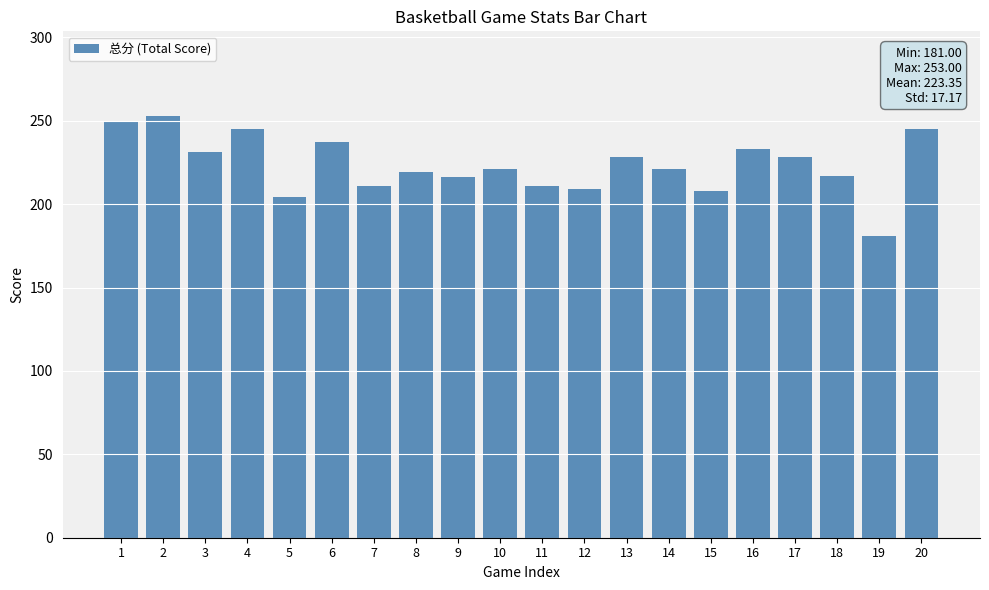

Between 12 and 14, which is larger?

14